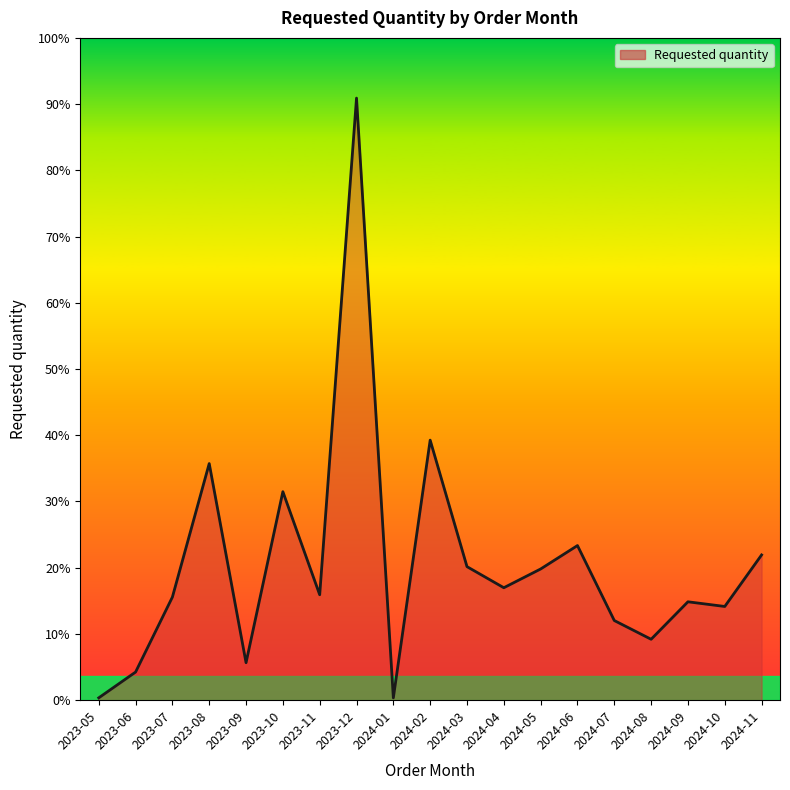

True or false: the data has more than 0 interior local peaks.

True